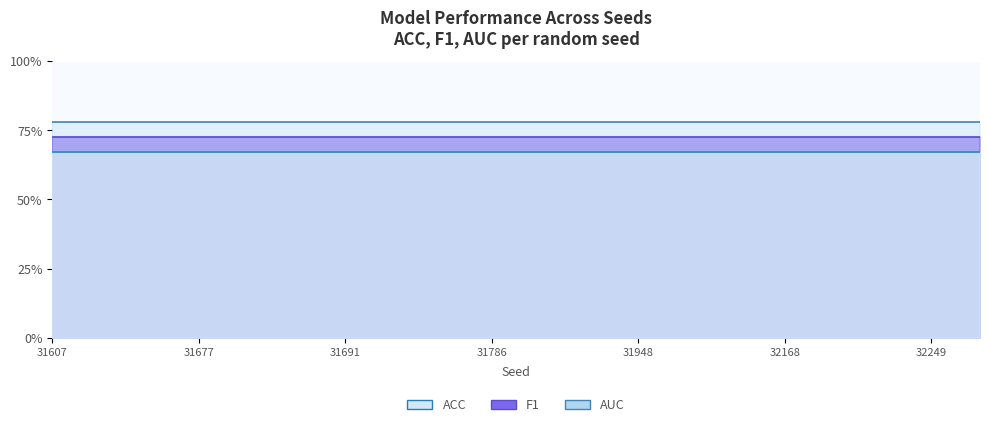

Does the chart display data point markers on the line(s)?

No